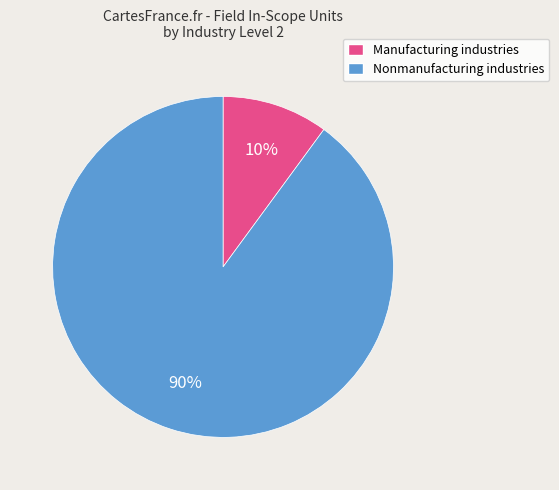

The Manufacturing industries slice represents 17% of the pie. True or false?

False